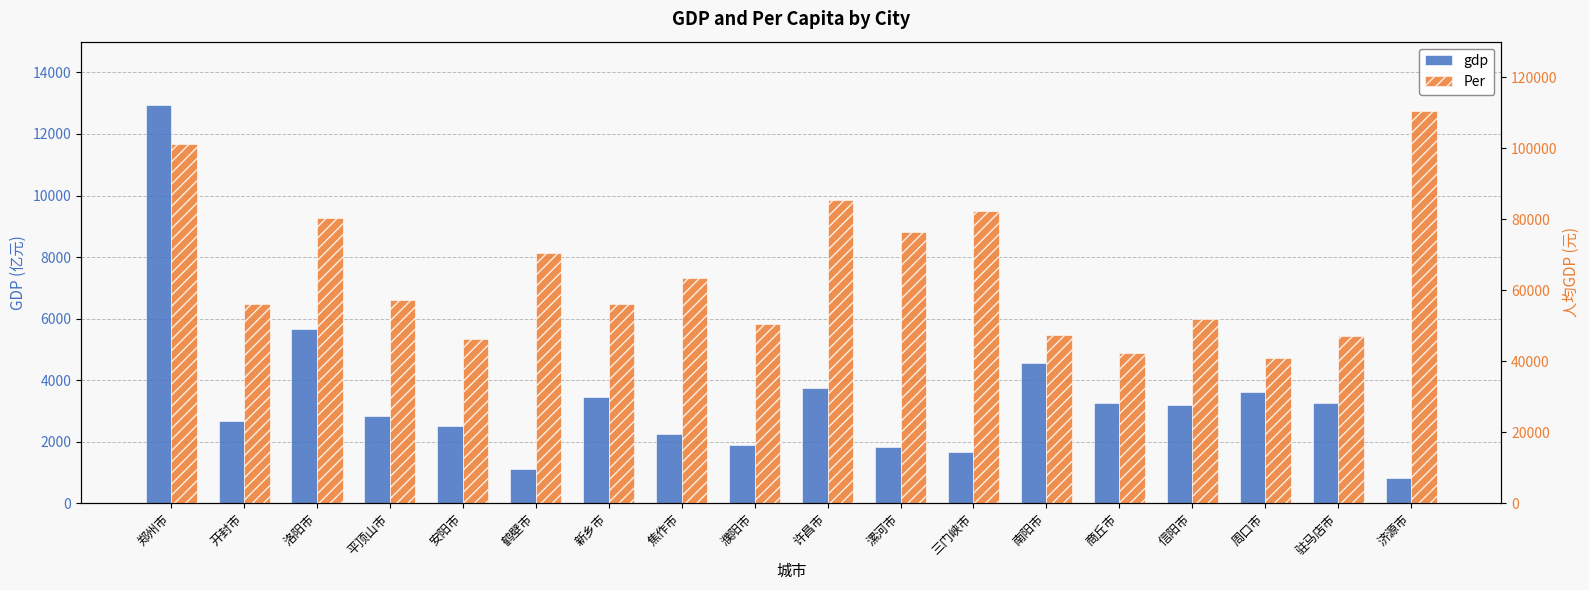

What are all the series names shown in the legend?

gdp, Per